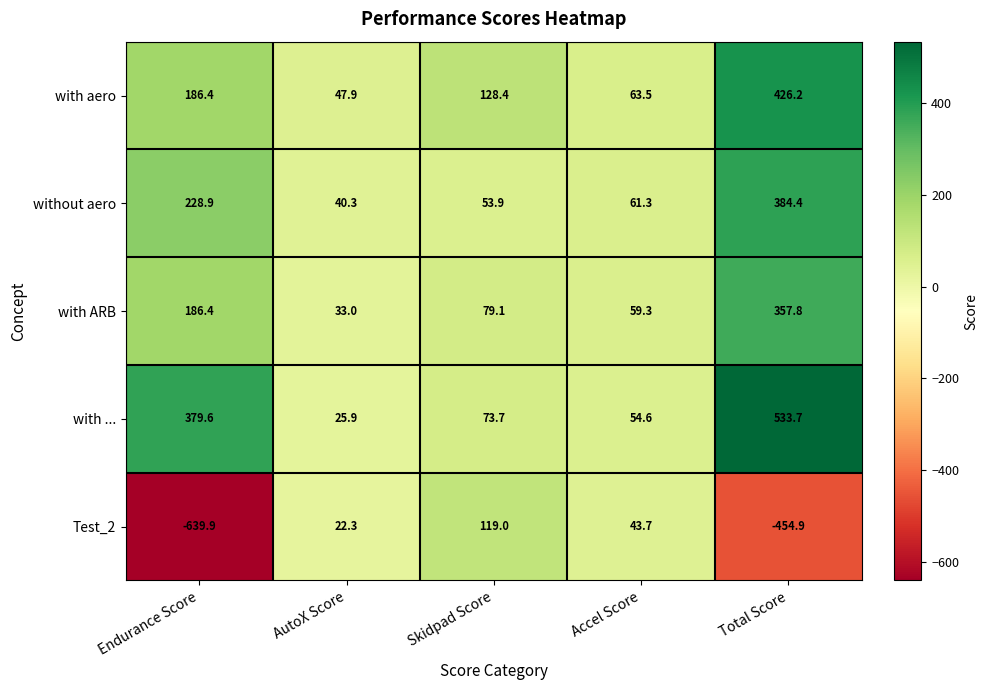

What is the maximum value for with ARB?

357.8